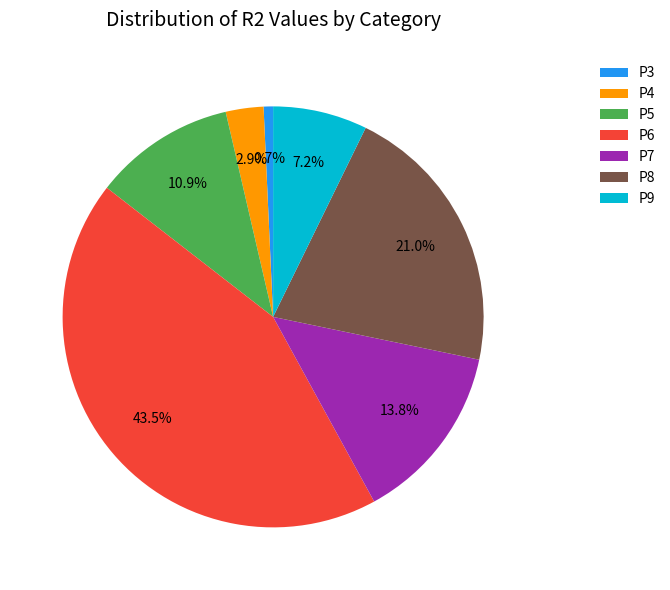

Rank the categories by value from highest to lowest.

P6, P8, P7, P5, P9, P4, P3